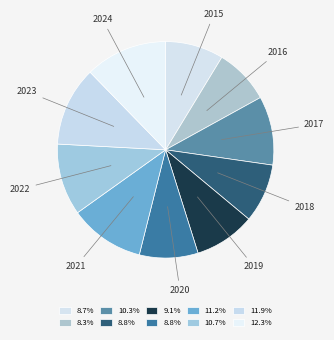

Rank the categories by value from highest to lowest.

2024, 2023, 2021, 2022, 2017, 2019, 2018, 2020, 2015, 2016